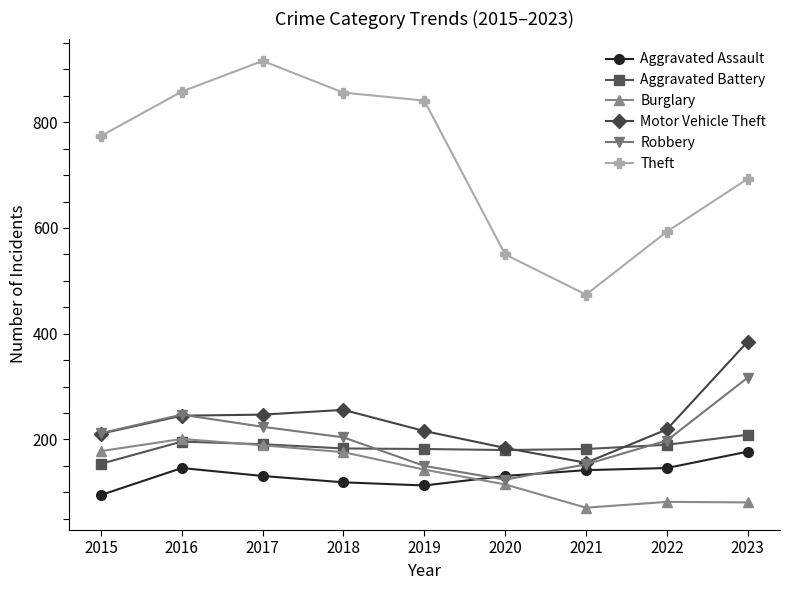

Which category has the lowest value across all series?

2021